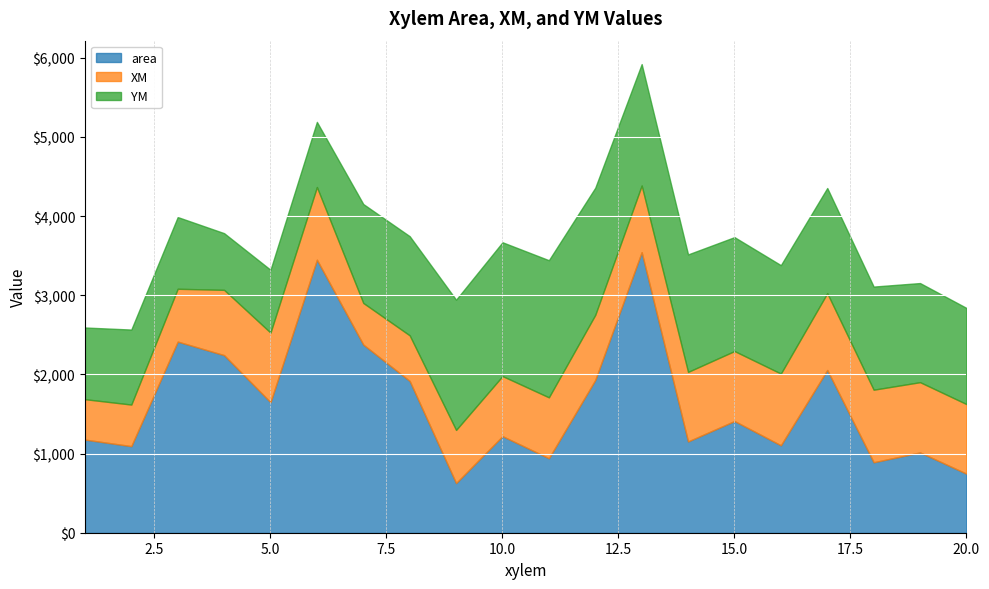

Between 9 and 10, which is larger?

10